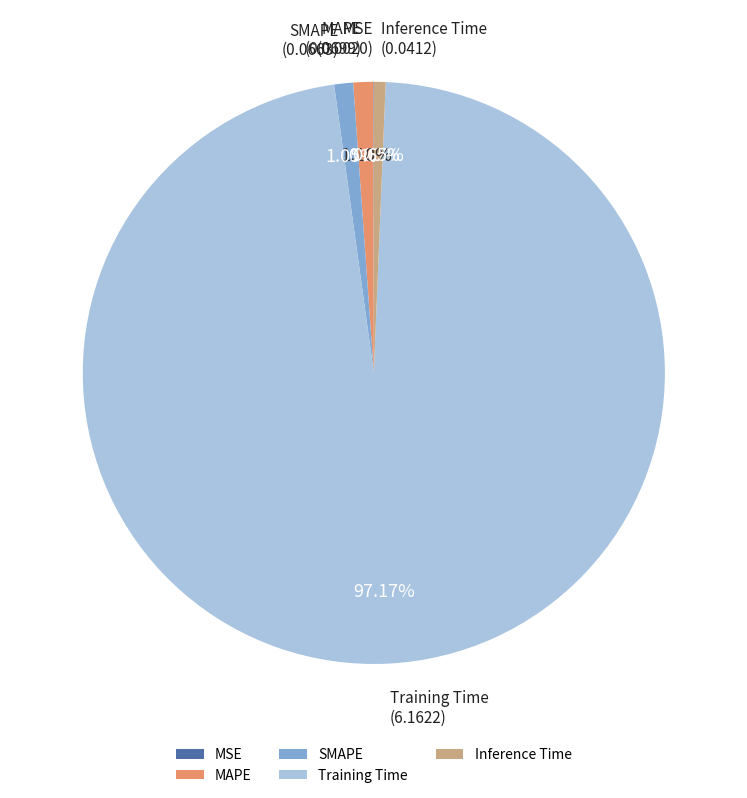

Is the sum of Training Time and SMAPE greater than half?

Yes